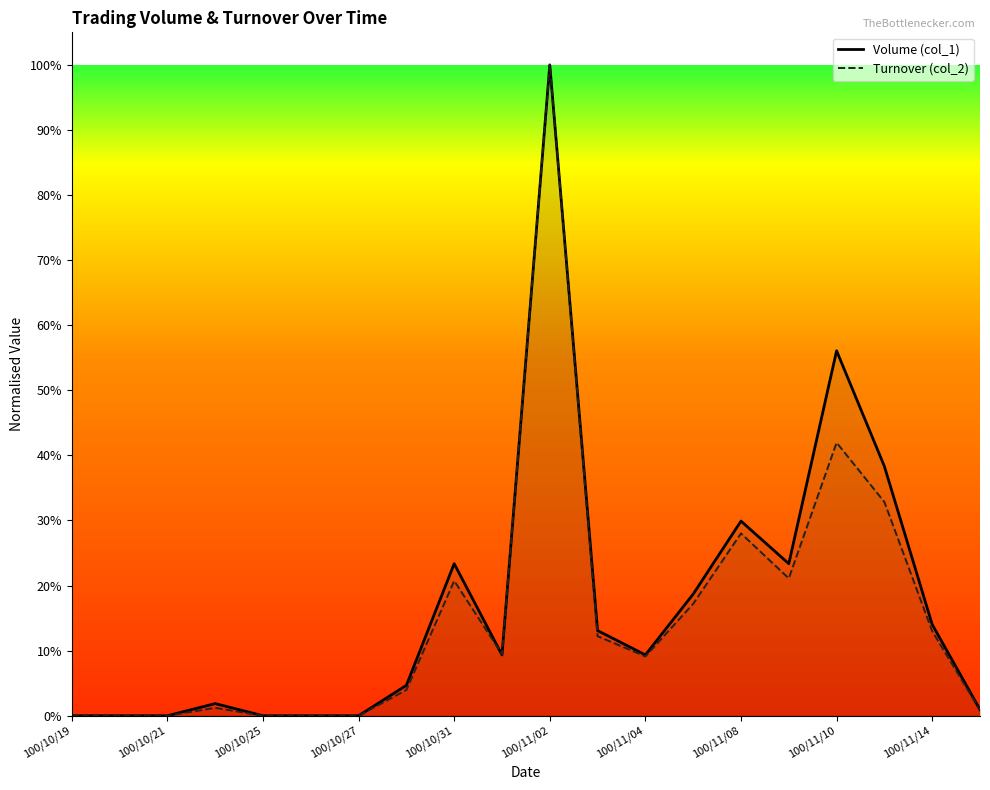

At which category is the sum across all series the highest?

100/11/02